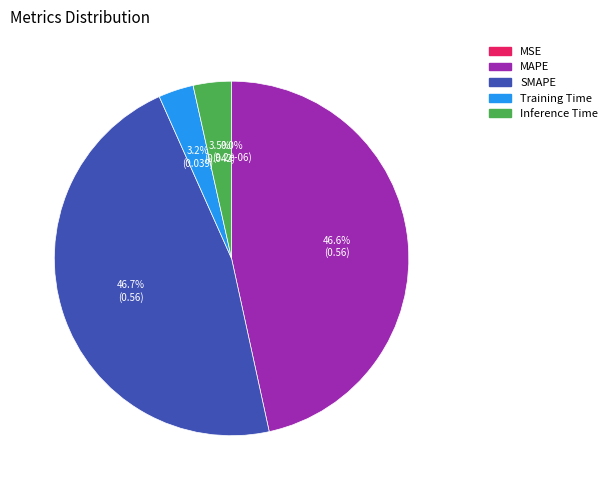

Is it true that MAPE is 58% of the pie?

False